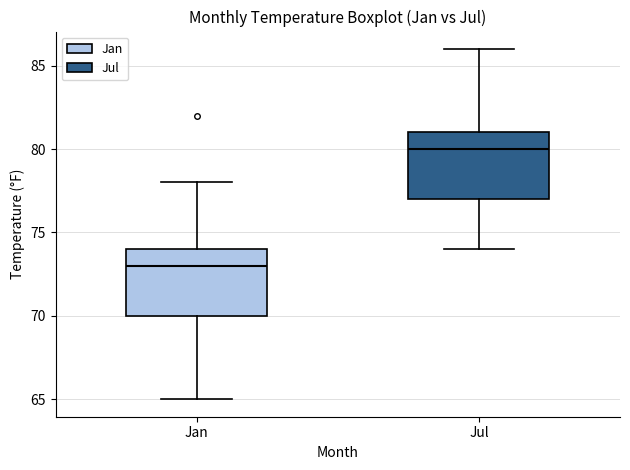

Which box has the highest median line?

Jul